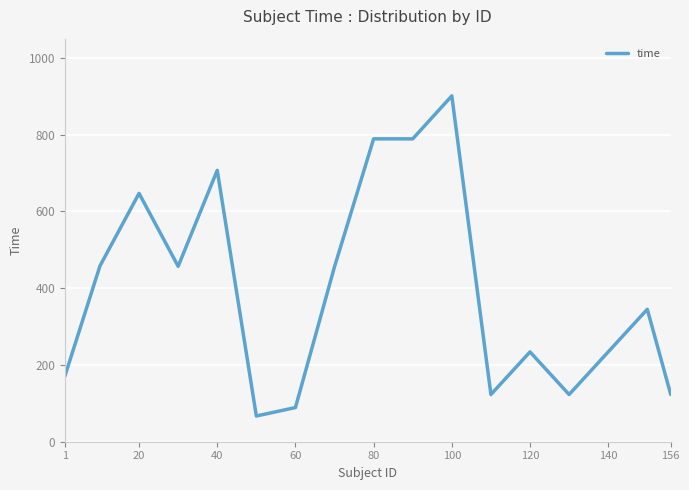

What is the greatest value displayed?

901